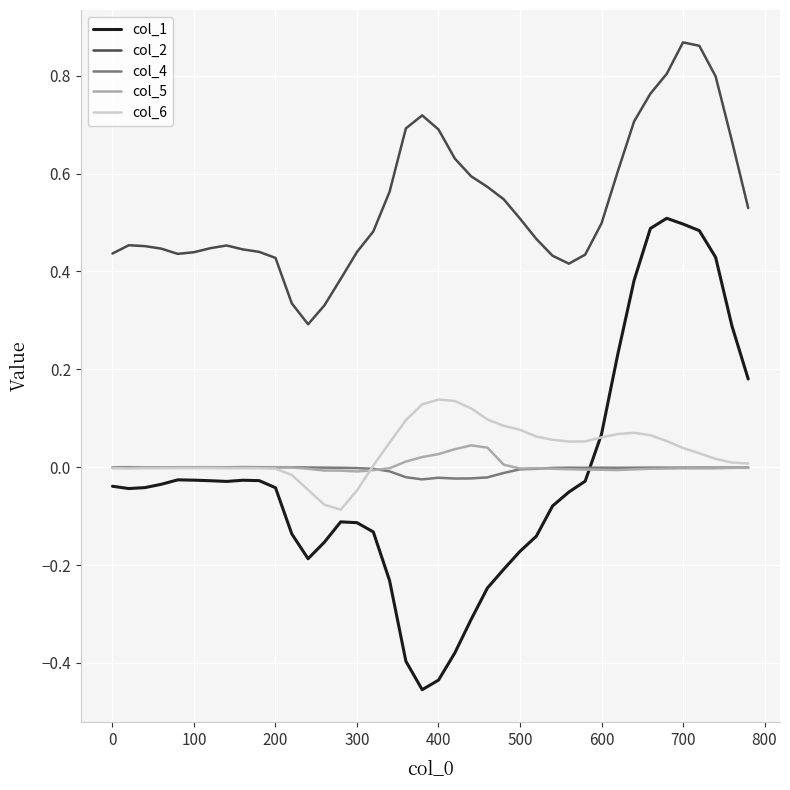

True or false: col_5 and col_6 cross at least once.

True